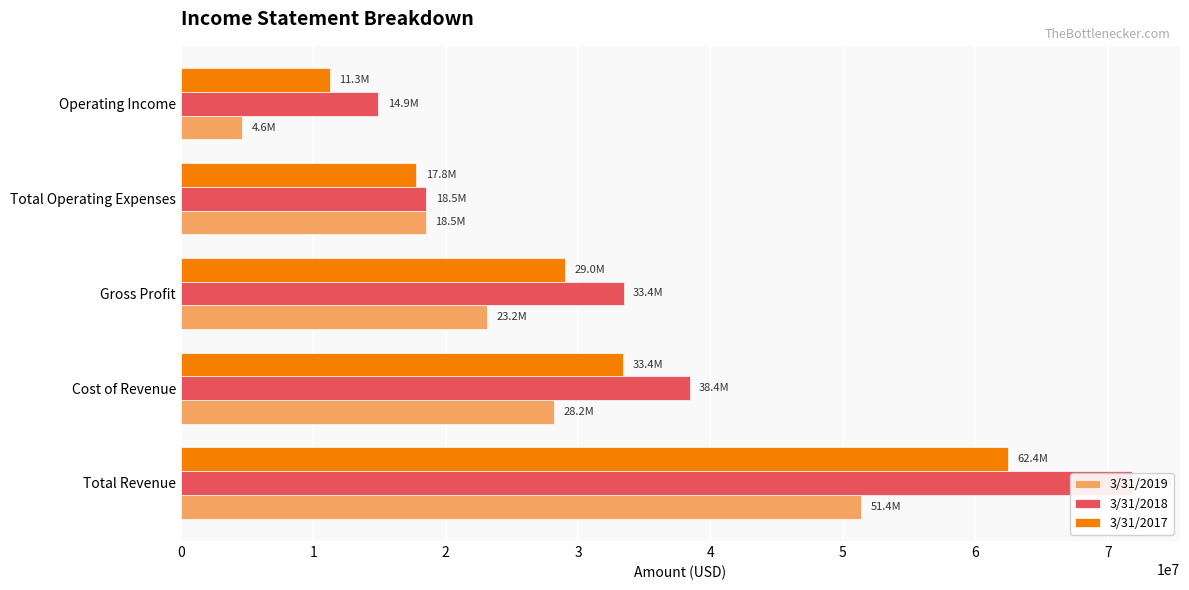

At how many categories does at least one series exceed 63109756?

1